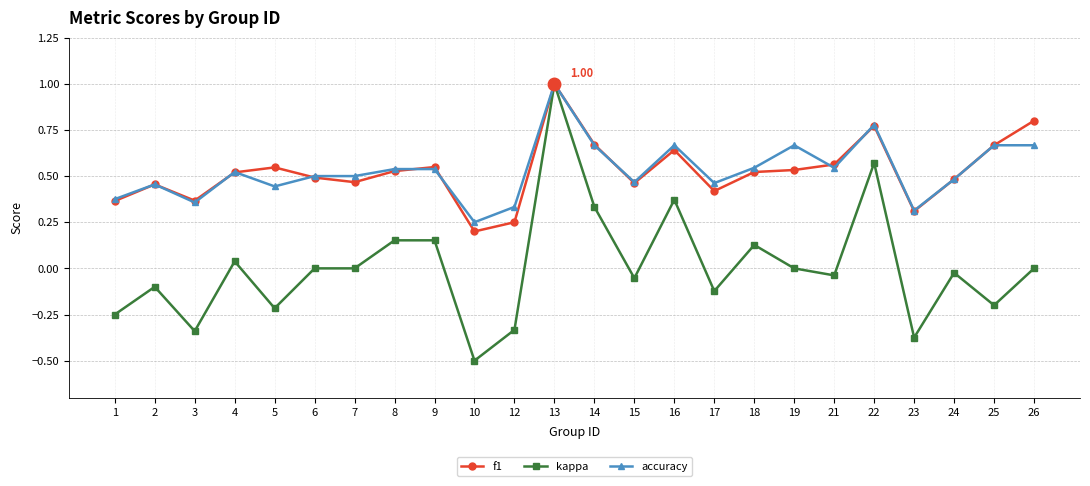

True or false: f1 has a value of 0.8 at 5.

False